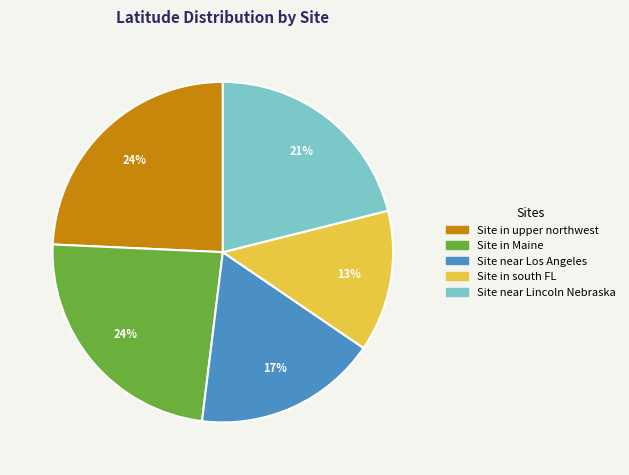

Which slice is the smallest?

Site in south FL